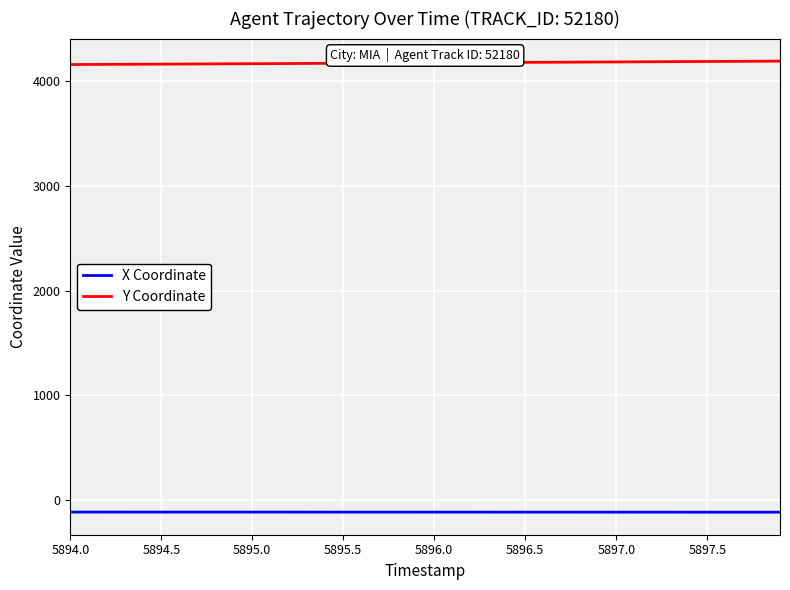

Rank the series by their maximum value, from lowest to highest.

X Coordinate, Y Coordinate